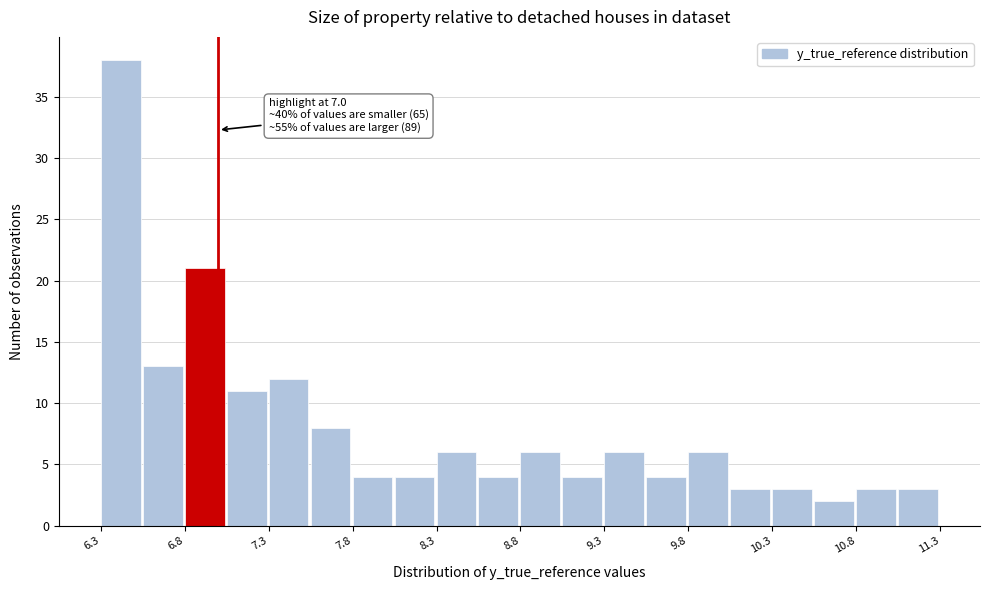

Over which range of the x-axis is the bar tallest?

6.30 to 6.55